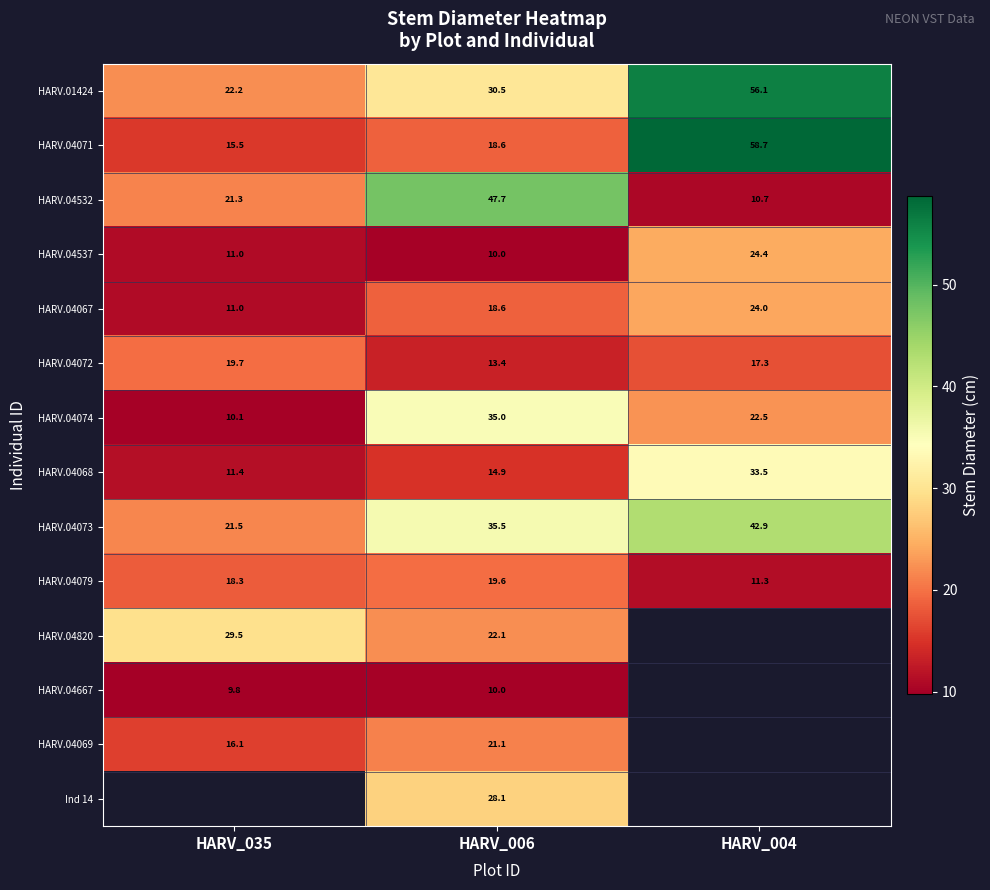

Which category has the highest value in the HARV.04067 series?

HARV_004